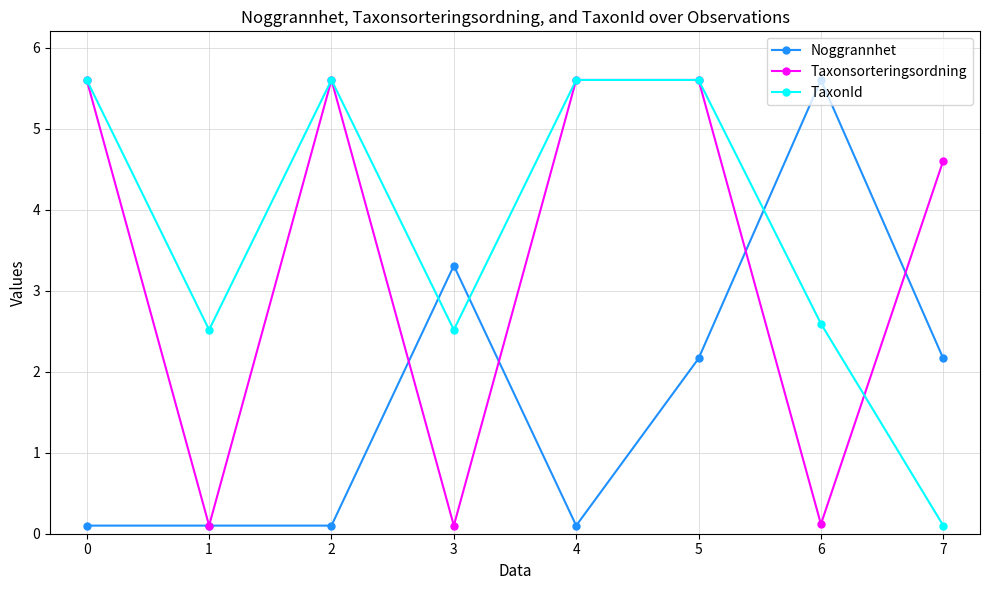

Is it true that Taxonsorteringsordning equals 5.6 at 5?

True